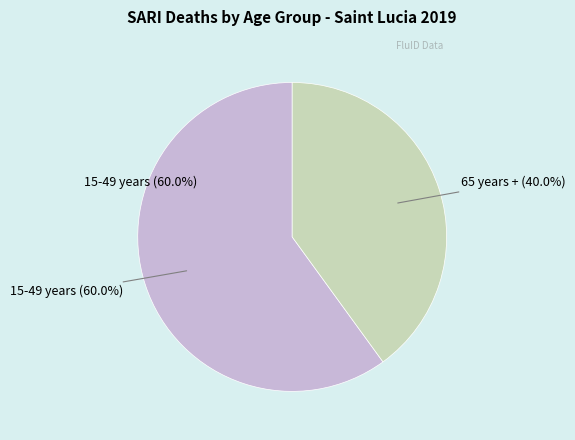

To the nearest percent, what is the difference between the largest and smallest slice percentages?

20%